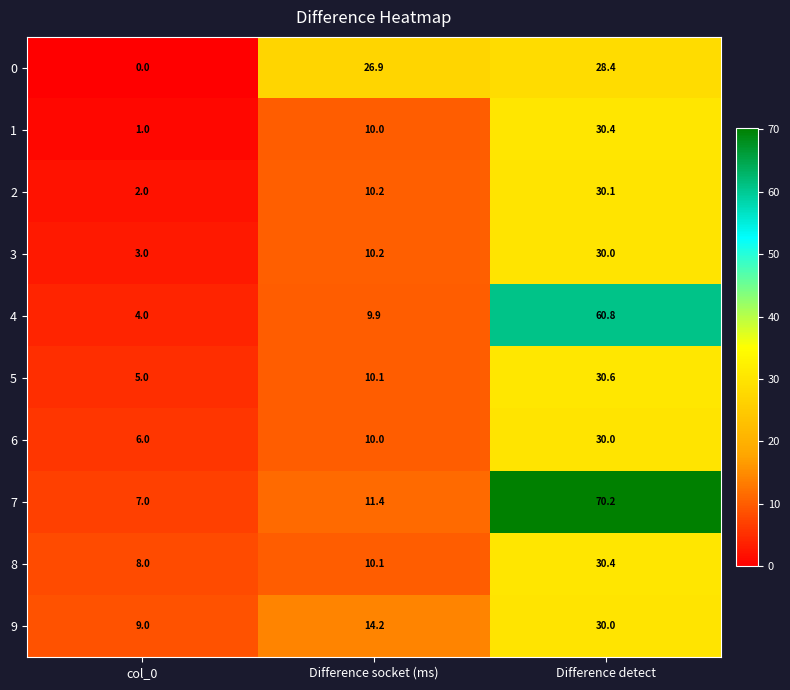

At which category is the sum across all series the highest?

Difference detect